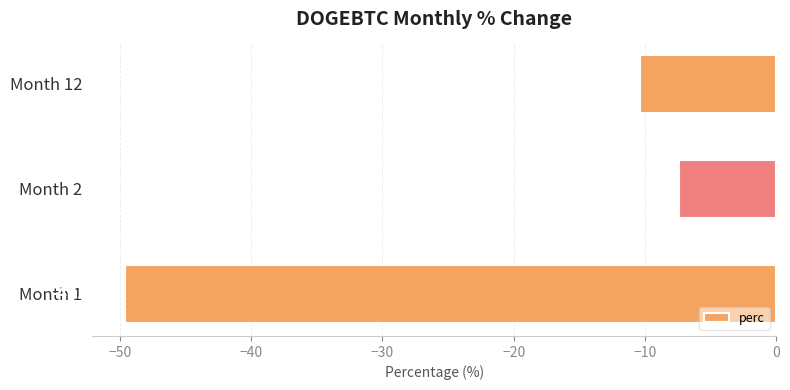

What is the average value?

-22.5